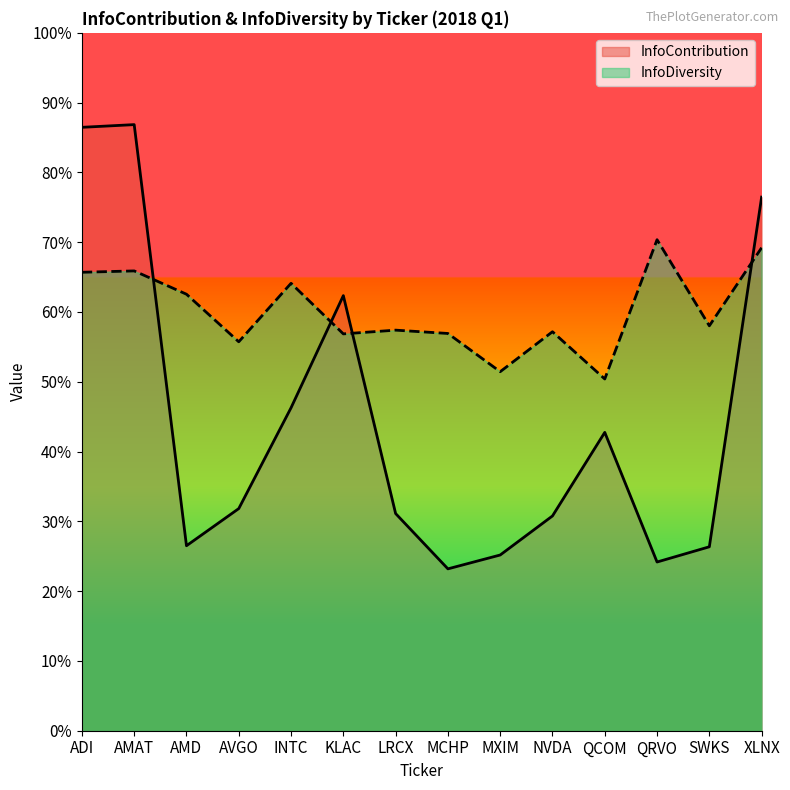

What is the difference between the maximum and minimum values in the InfoDiversity series?

0.2